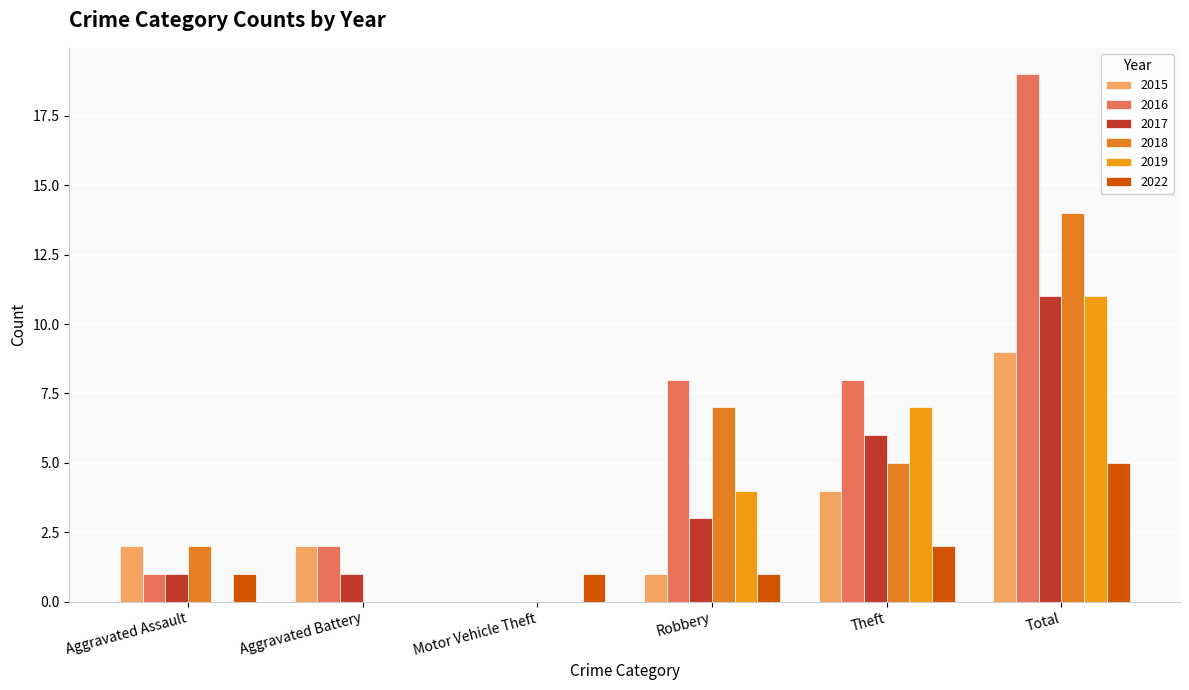

How many groups of bars are there?

6